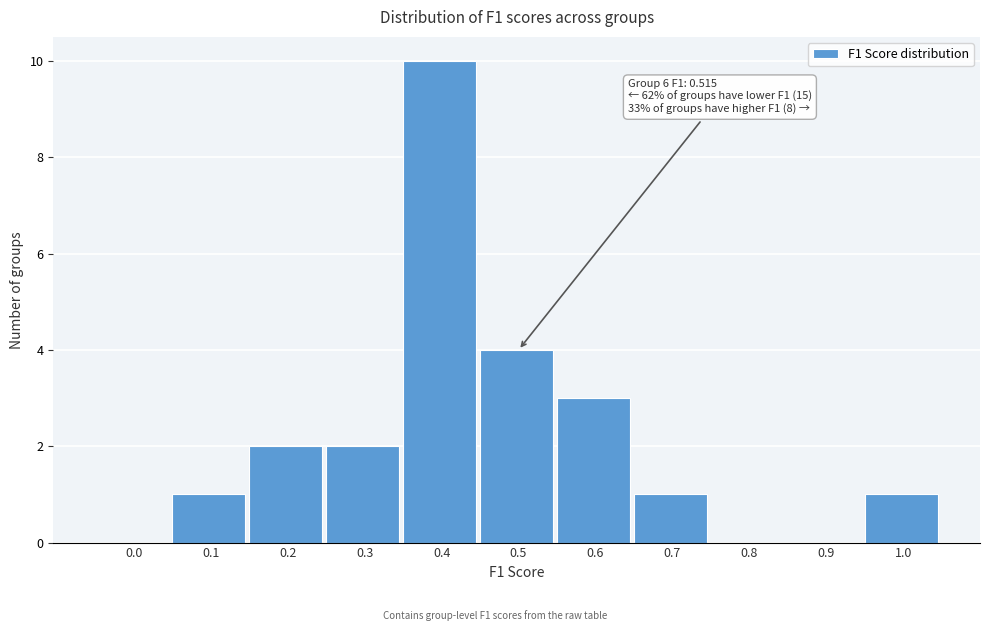

Reading left to right, what are all the values shown in this chart?

0.0=0	0.1=1	0.2=2	0.3=2	0.4=10	0.5=4	0.6=3	0.7=1	0.8=0	0.9=0	1.0=1